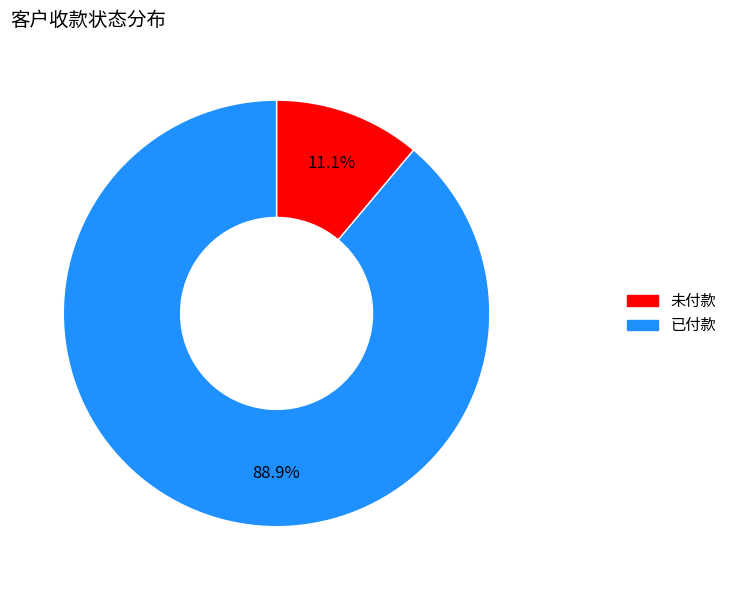

What percentage do 未付款 and 已付款 together represent?

100.0%